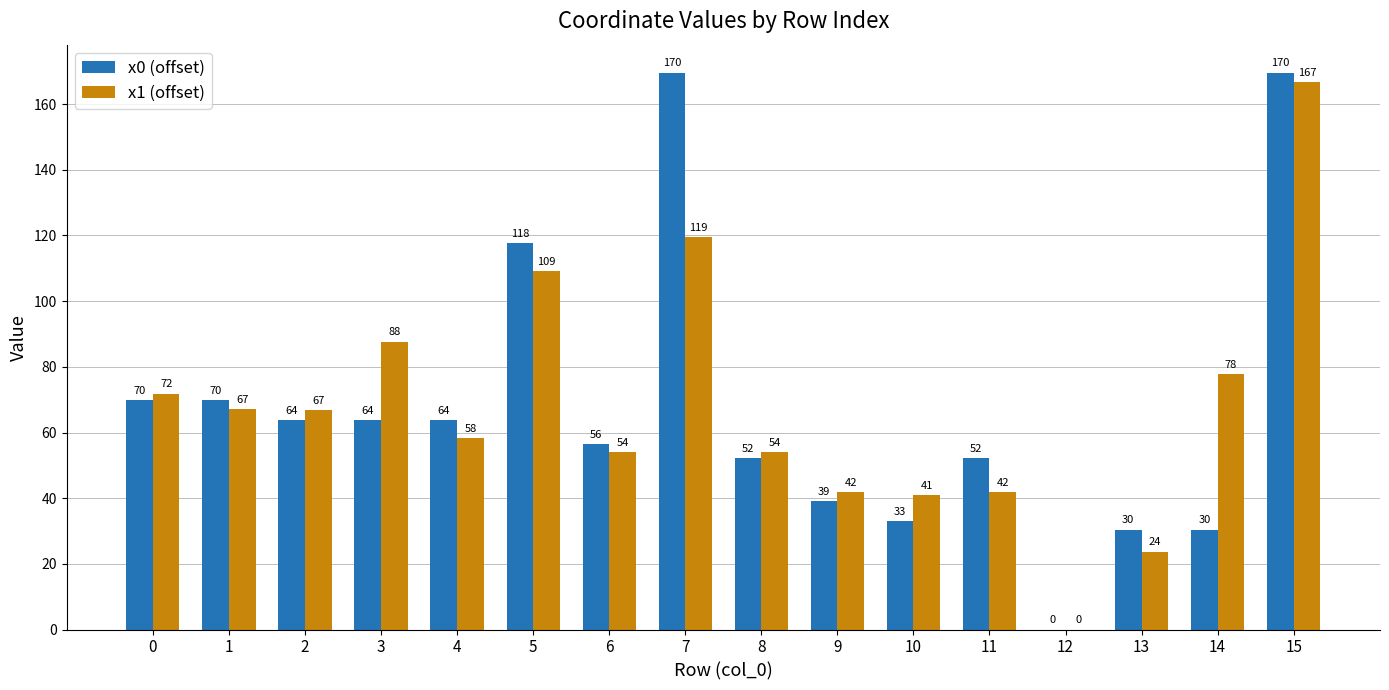

The x1 (offset) series shows 54.1 at 8. True or false?

True